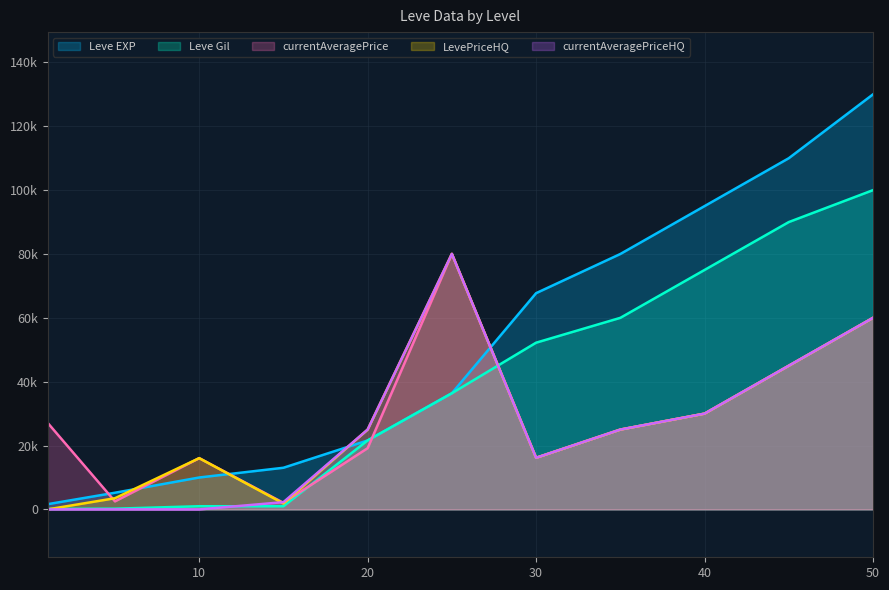

Where is the first local minimum for LevePriceHQ?

15